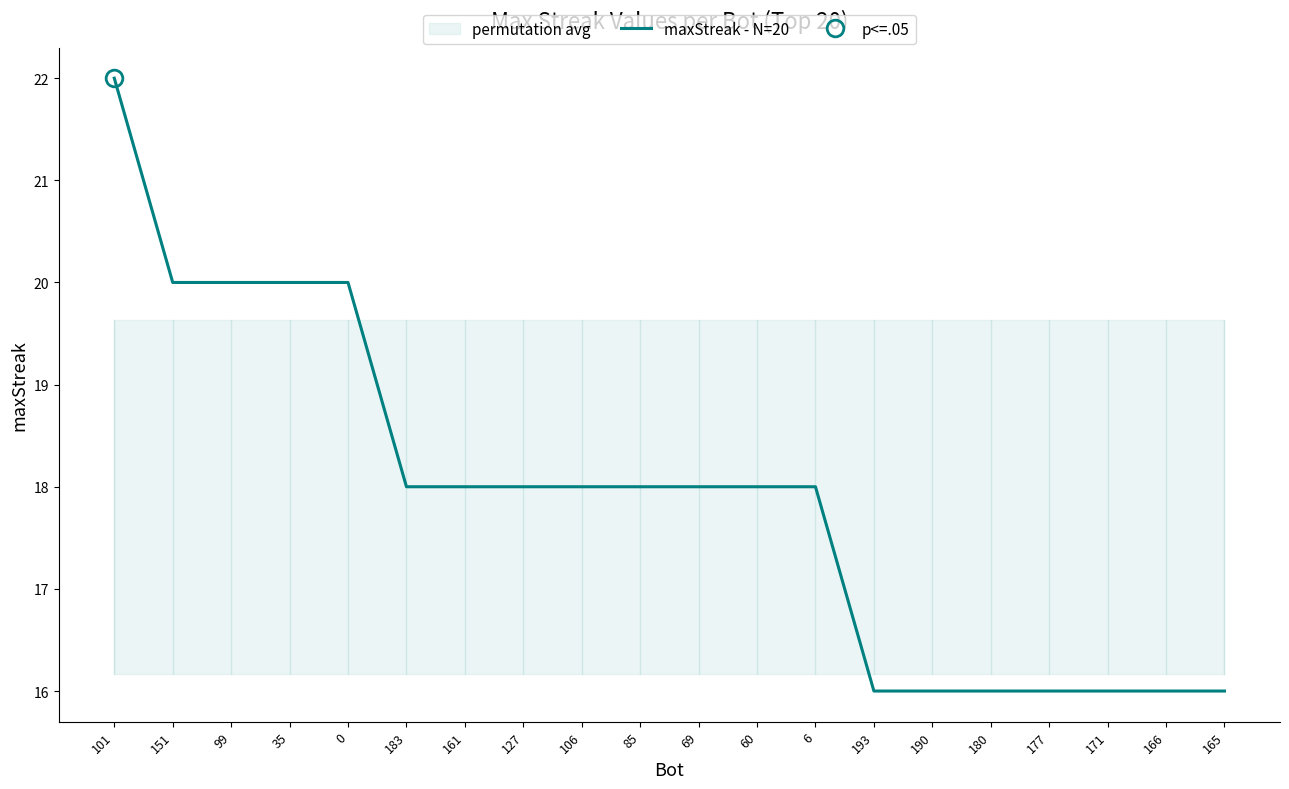

Rank the categories by value from lowest to highest.

193, 190, 180, 177, 171, 166, 165, 183, 161, 127, 106, 85, 69, 60, 6, 151, 99, 35, 0, 101